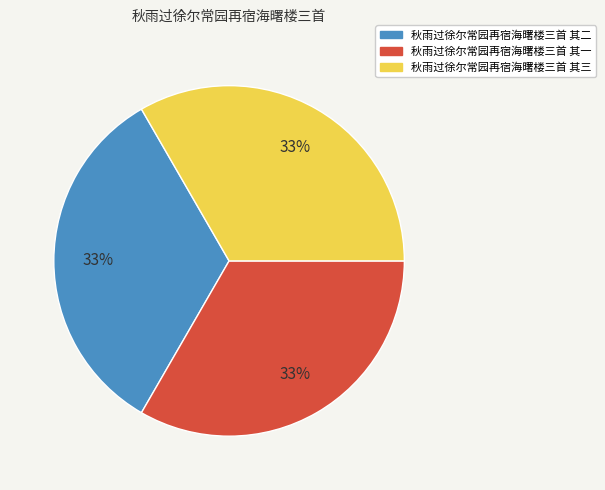

True or false: 秋雨过徐尔常园再宿海曙楼三首 其一 accounts for 40% of the total.

False